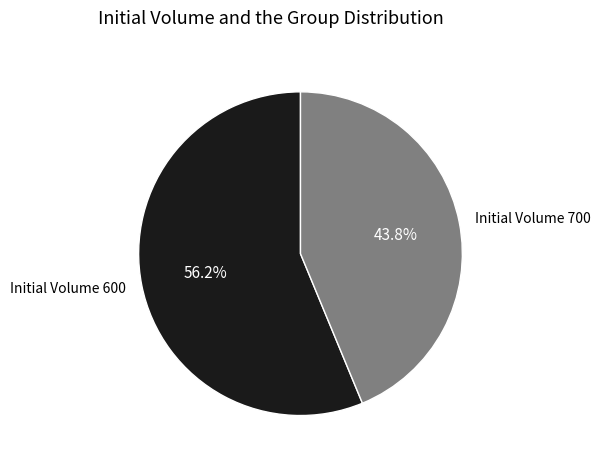

Does any single category account for the majority?

Yes